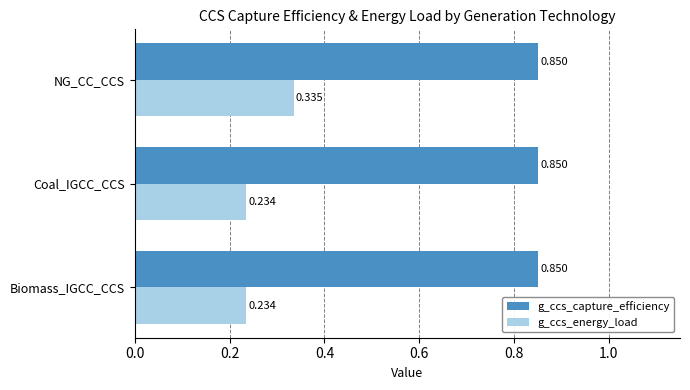

Is the value of g_ccs_capture_efficiency at Coal_IGCC_CCS greater than the value of g_ccs_energy_load at Coal_IGCC_CCS?

Yes